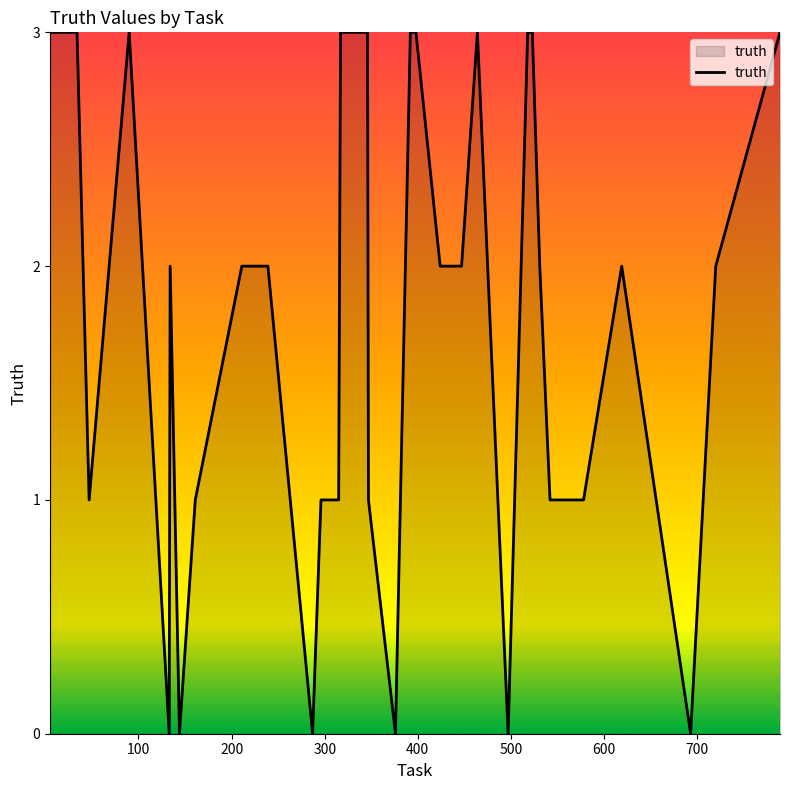

What is the maximum value shown in the chart?

3